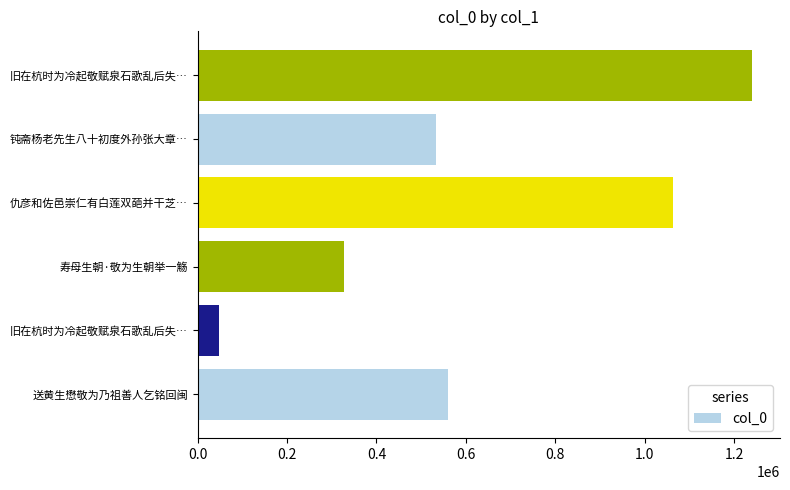

How many values are below 559030?

3